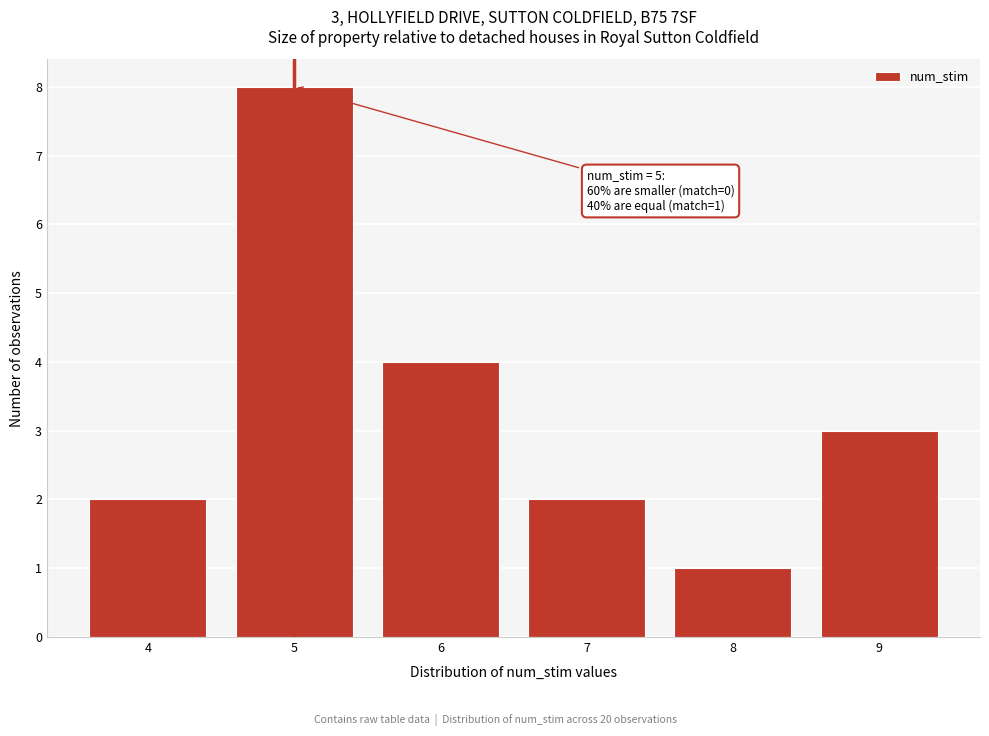

Which range on the x-axis has the tallest bar?

4.5 to 5.5